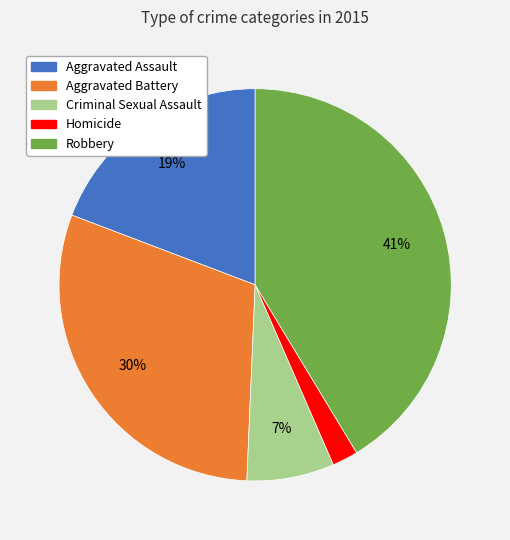

To the nearest percent, what portion does Aggravated Battery represent?

30%